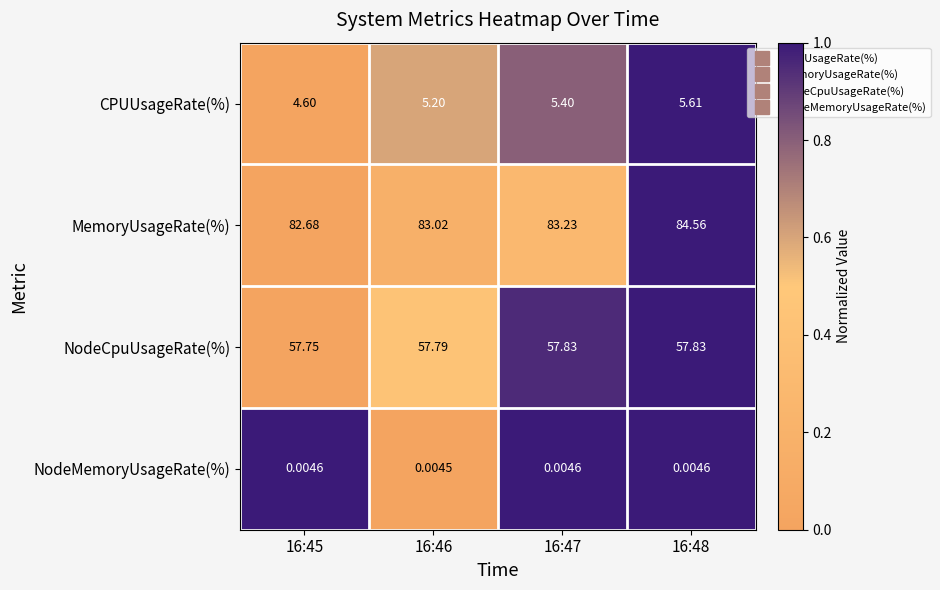

Between 16:46 and 16:47, which series saw the biggest shift?

MemoryUsageRate(%)